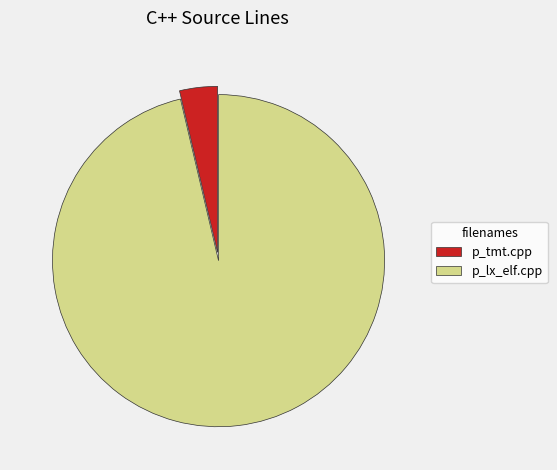

Between p_lx_elf.cpp and p_tmt.cpp, which is larger?

p_lx_elf.cpp